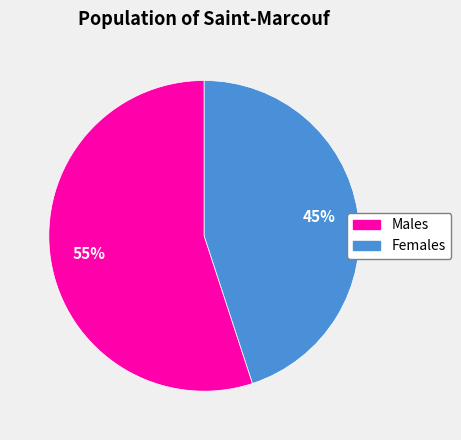

Does any single category account for the majority?

Yes